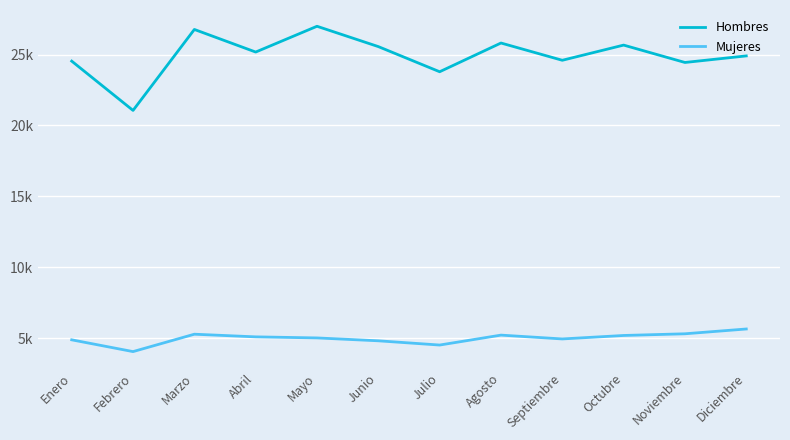

Does the chart display data point markers on the line(s)?

No